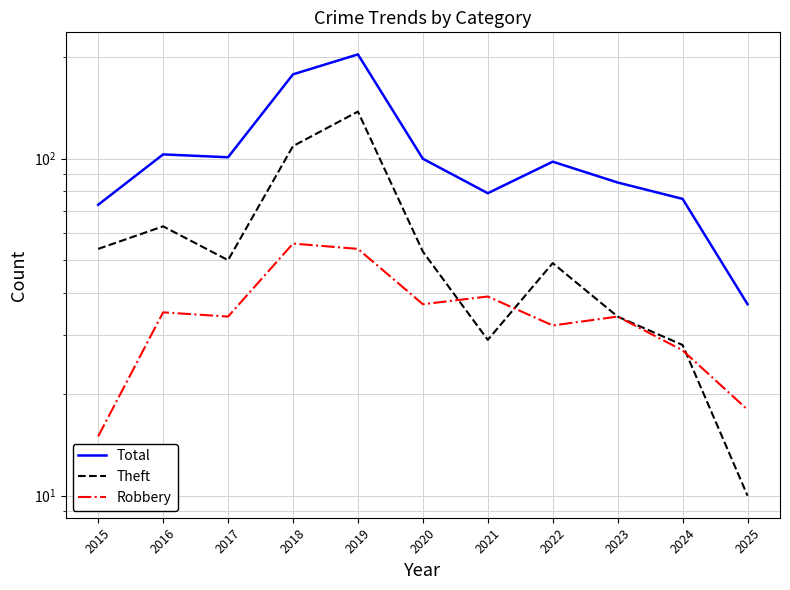

How many categories are shown in the chart?

11